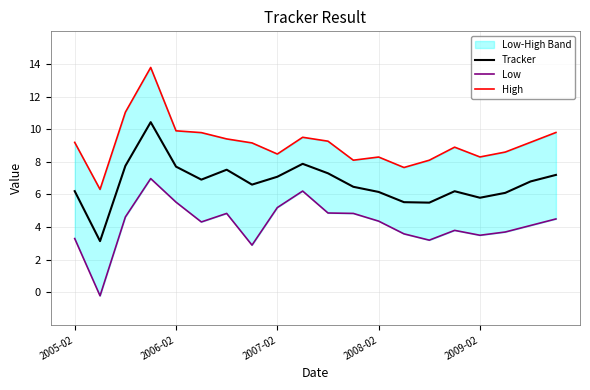

The High series shows 5.5 at 15. True or false?

False